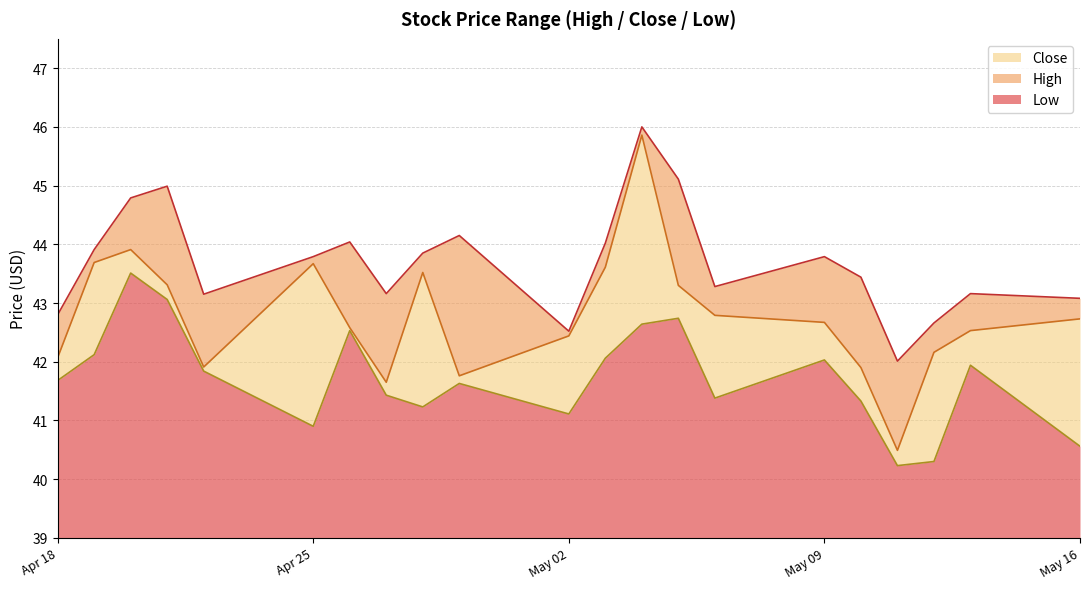

True or false: High and Low intersect in this chart.

False